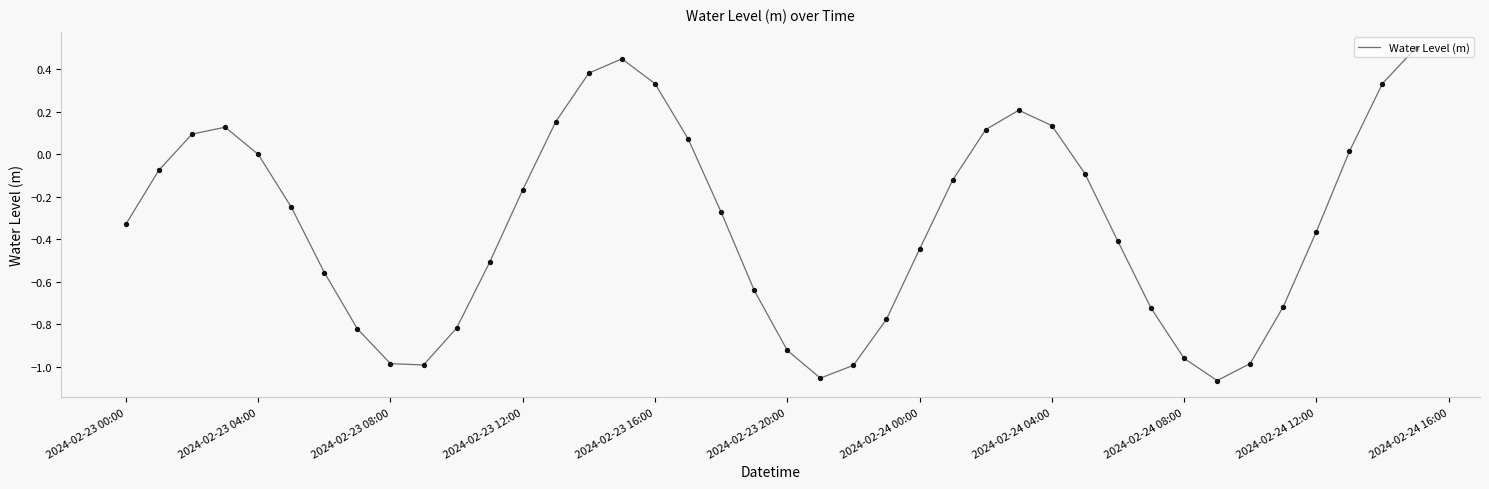

What is the difference between the maximum and minimum values?

1.6